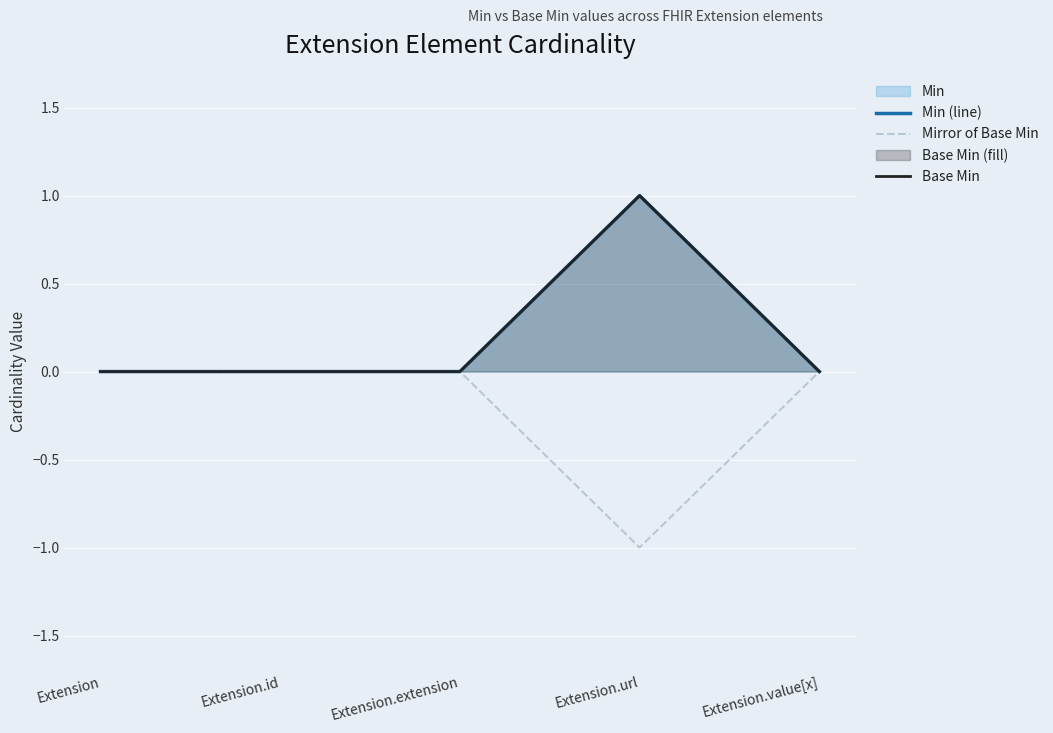

At how many categories does at least one series exceed 0?

1